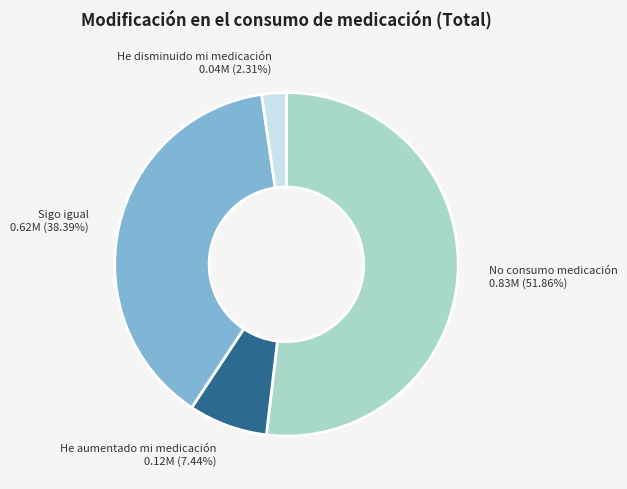

Combined, do No consumo medicación and He disminuido mi medicación account for over 50%?

Yes